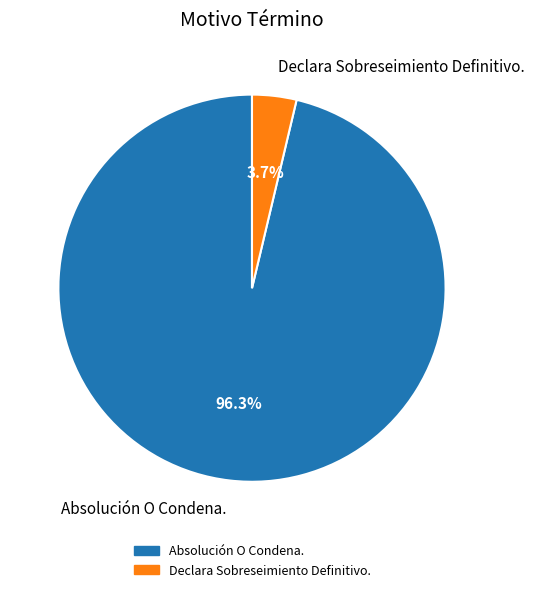

What percentage do Absolución O Condena. and Declara Sobreseimiento Definitivo. together represent?

100.0%